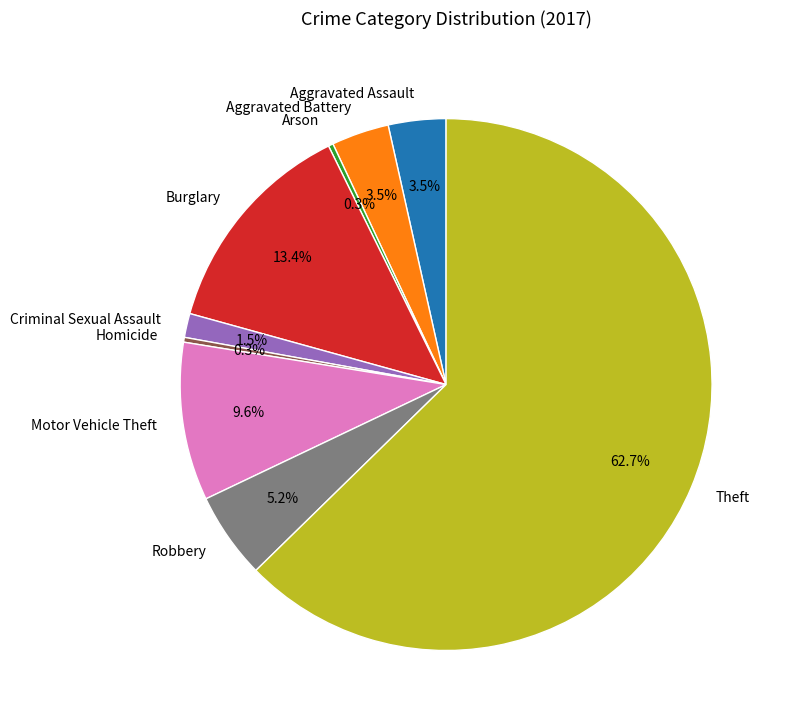

Is it true that Aggravated Battery is 18% of the pie?

False